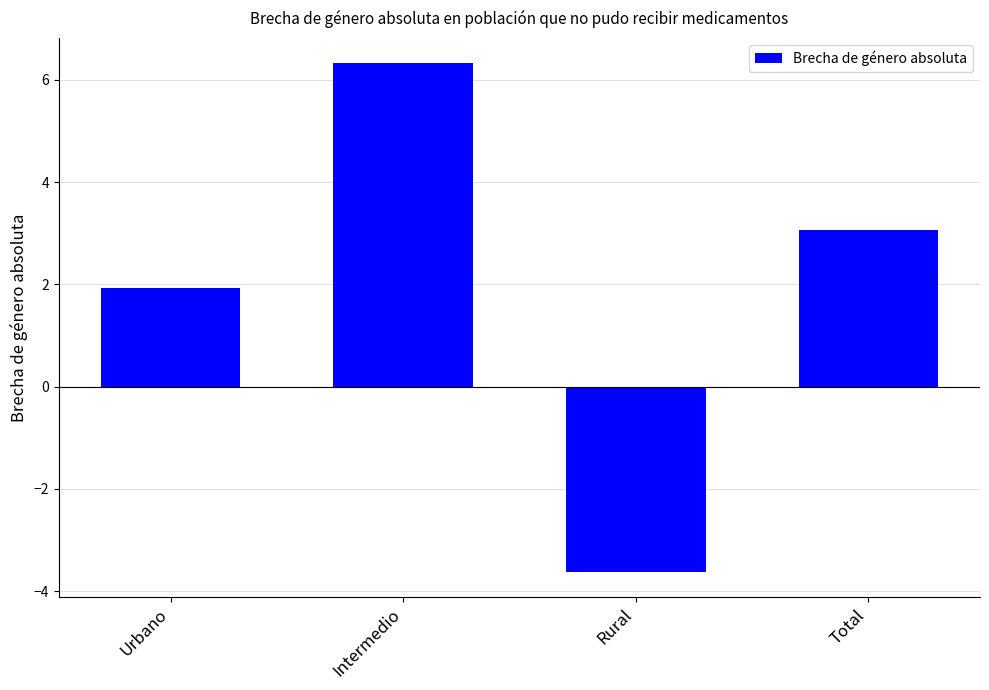

Reading right to left, transcribe all the data shown in this chart.

Total=3.1	Rural=-3.6	Intermedio=6.3	Urbano=1.9